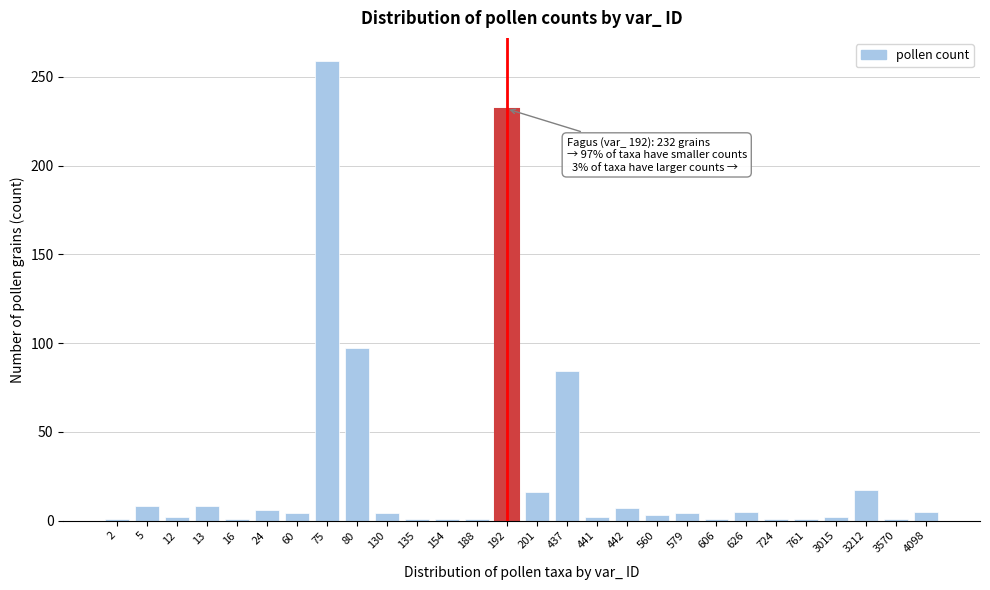

True or false: the data shows 17 at 3212.

True